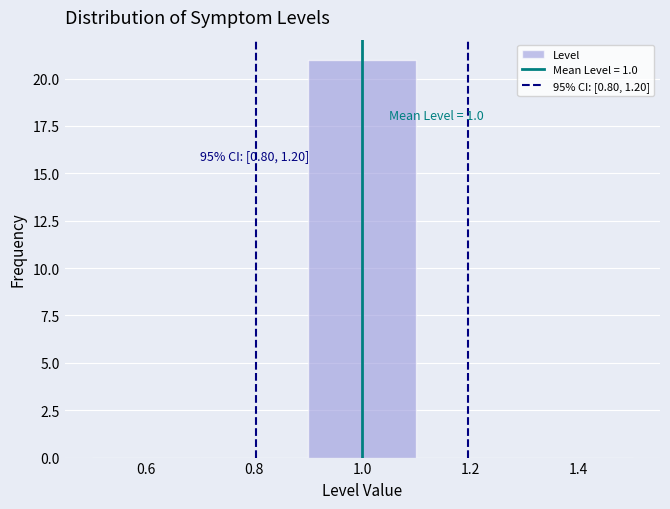

Over which range of the x-axis is the bar tallest?

0.9 to 1.1